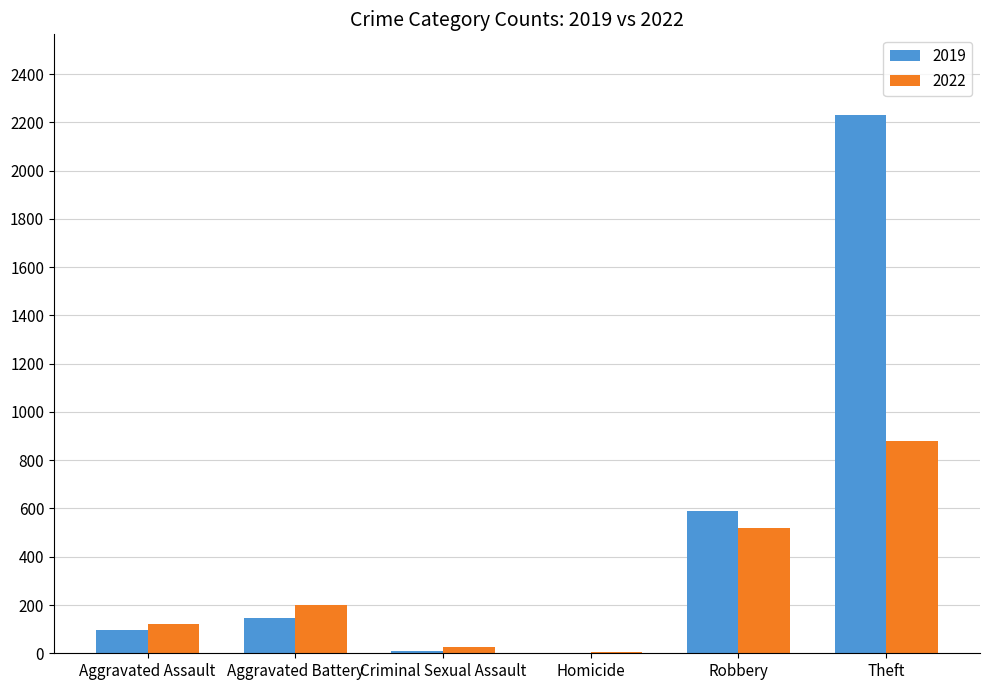

What is the sum of all 2019 values?

3077